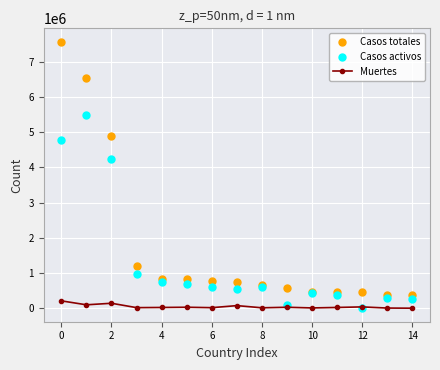

List the series in order of their peak value, lowest first.

Muertes, Casos activos, Casos totales